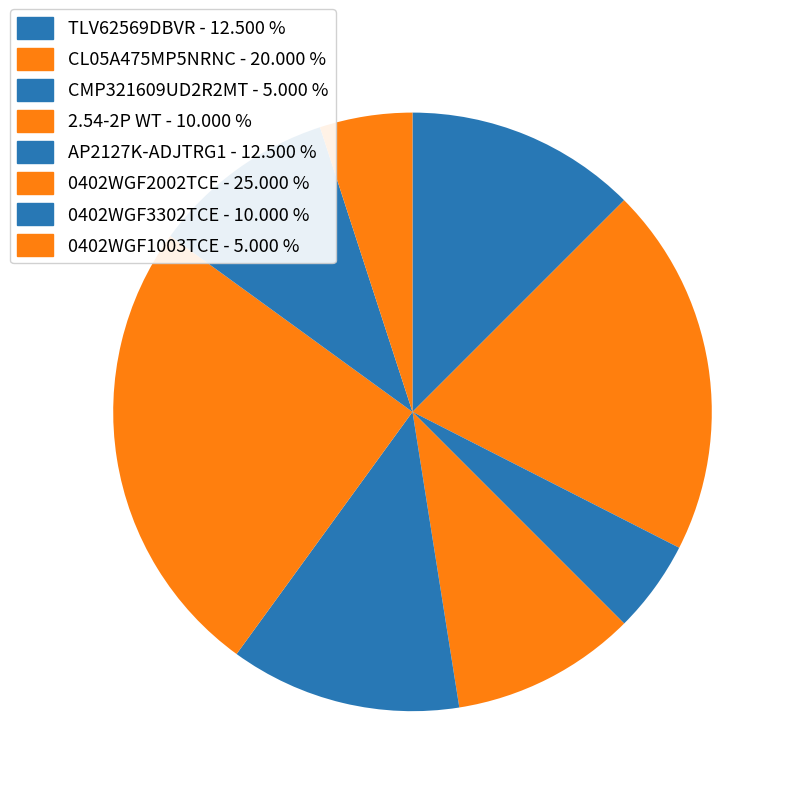

Between 0402WGF2002TCE and CMP321609UD2R2MT, which is larger?

0402WGF2002TCE